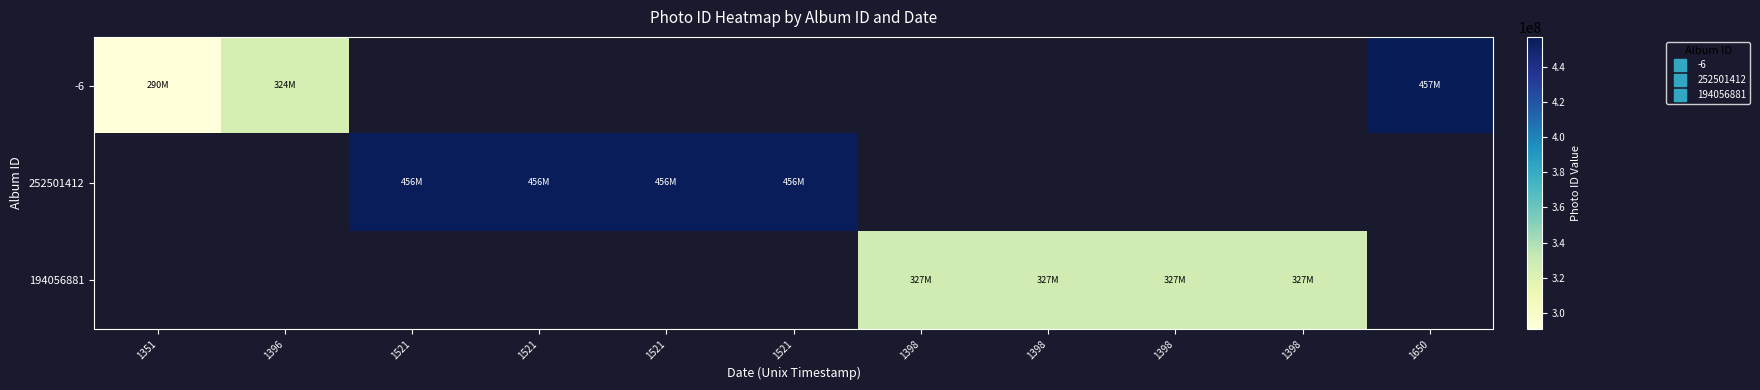

What is the maximum value shown in the chart?

457239053.0